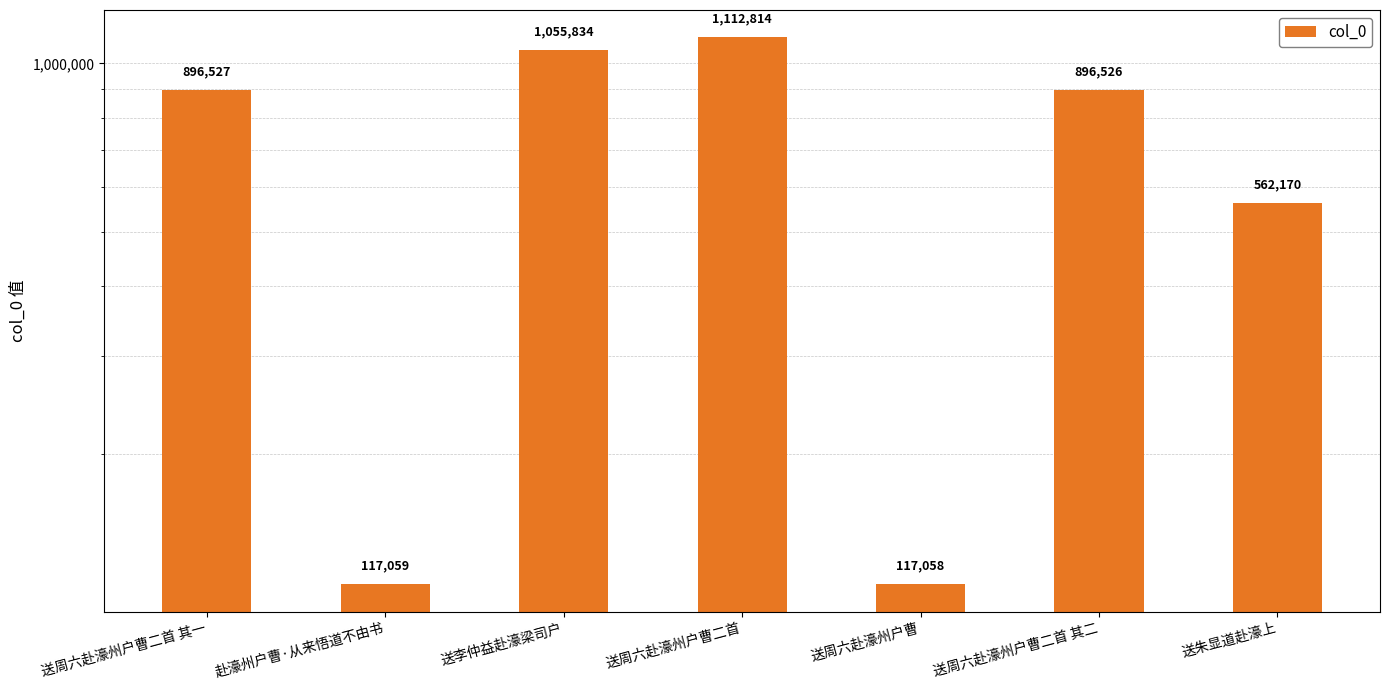

How many data points are less than 896526?

3